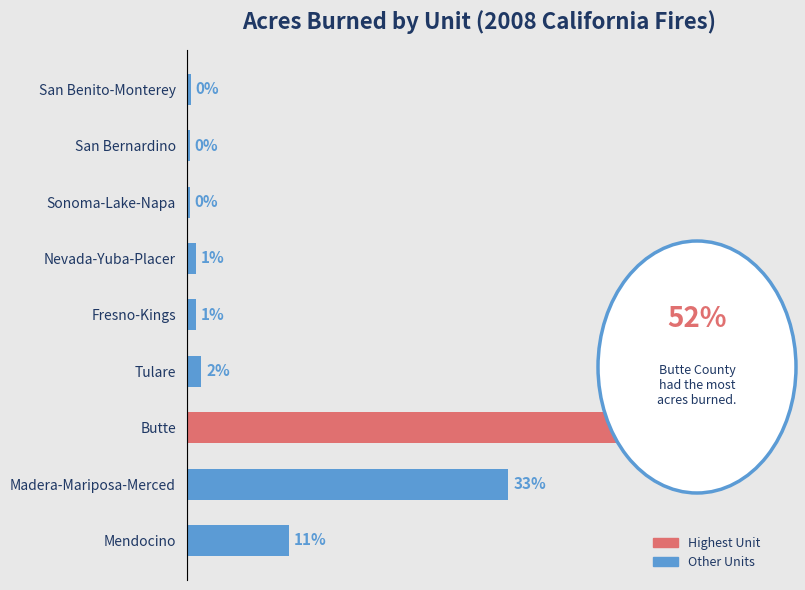

Does the chart contain any negative values?

No